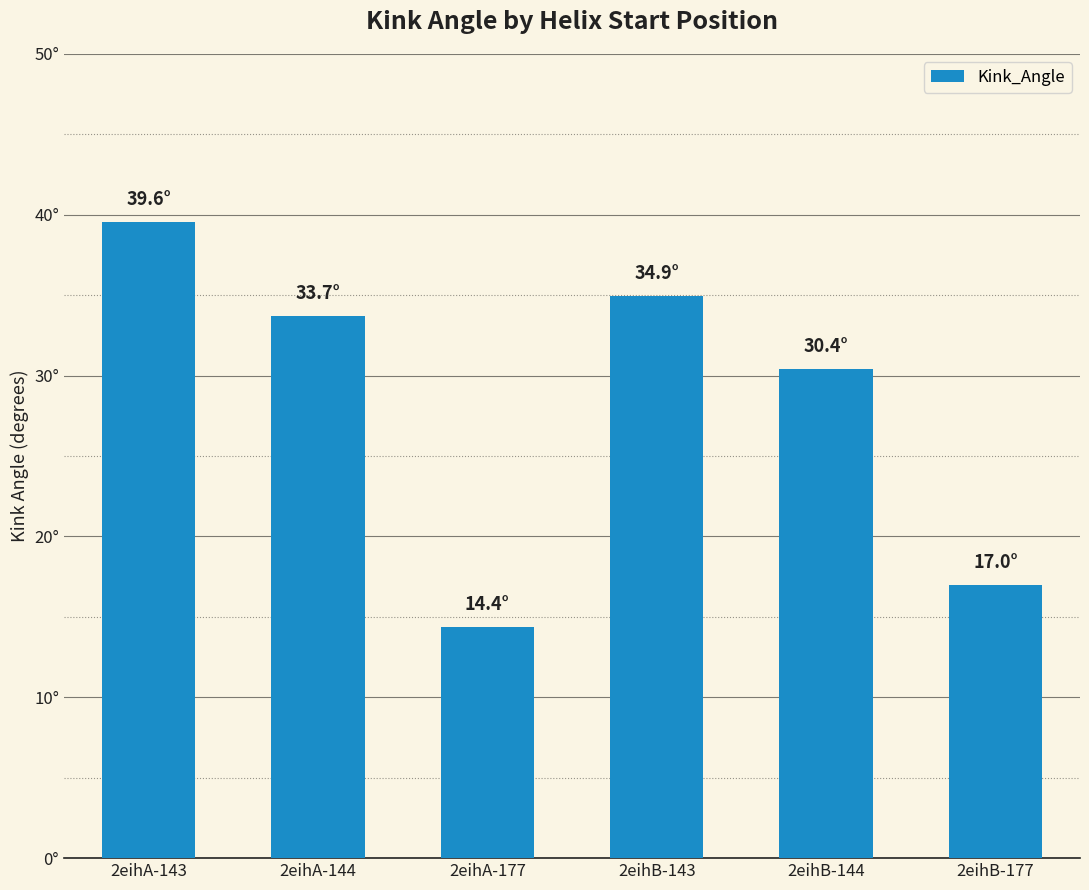

What is the sum of all values?

170.0